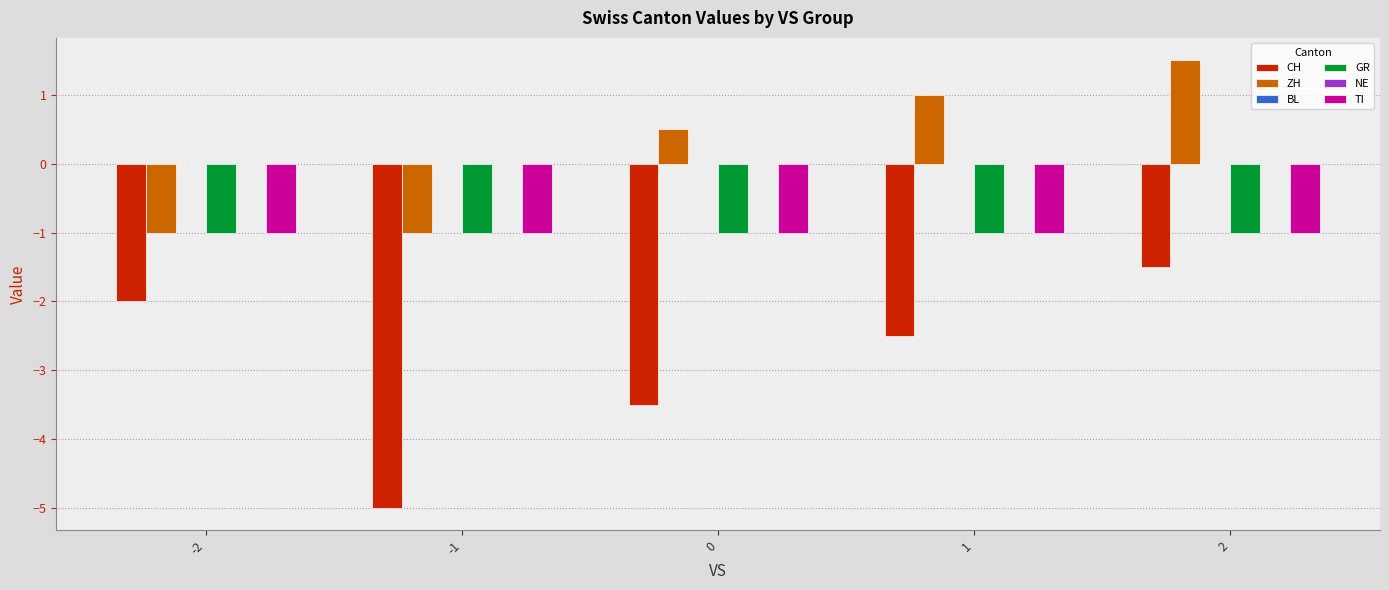

At which category does the chart reach its minimum across all series?

-1